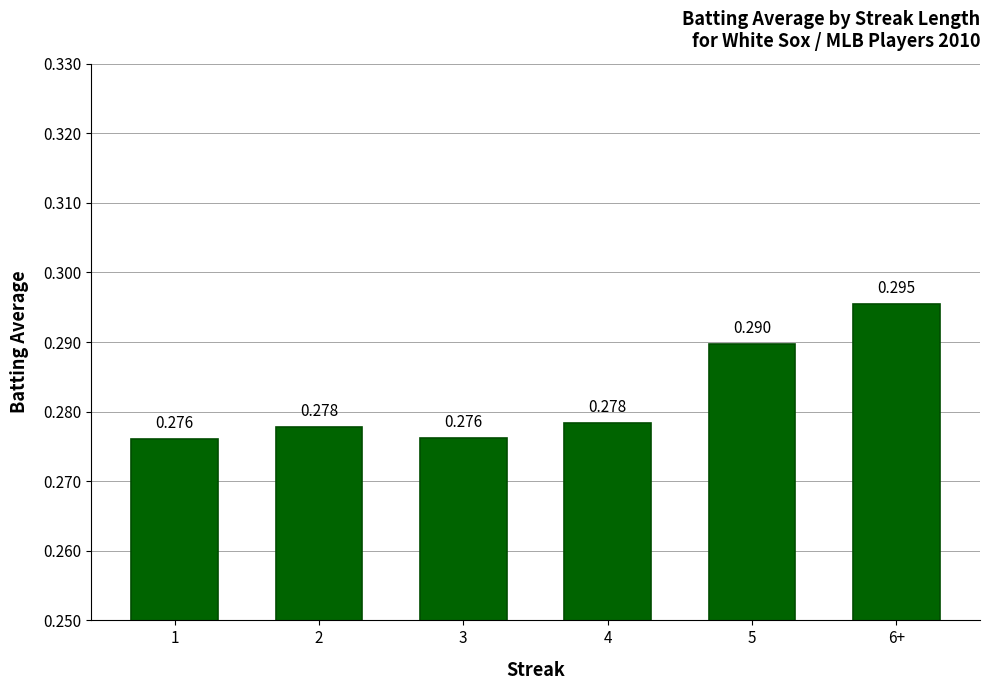

List the labels in order of value, smallest first.

1, 3, 2, 4, 5, 6+